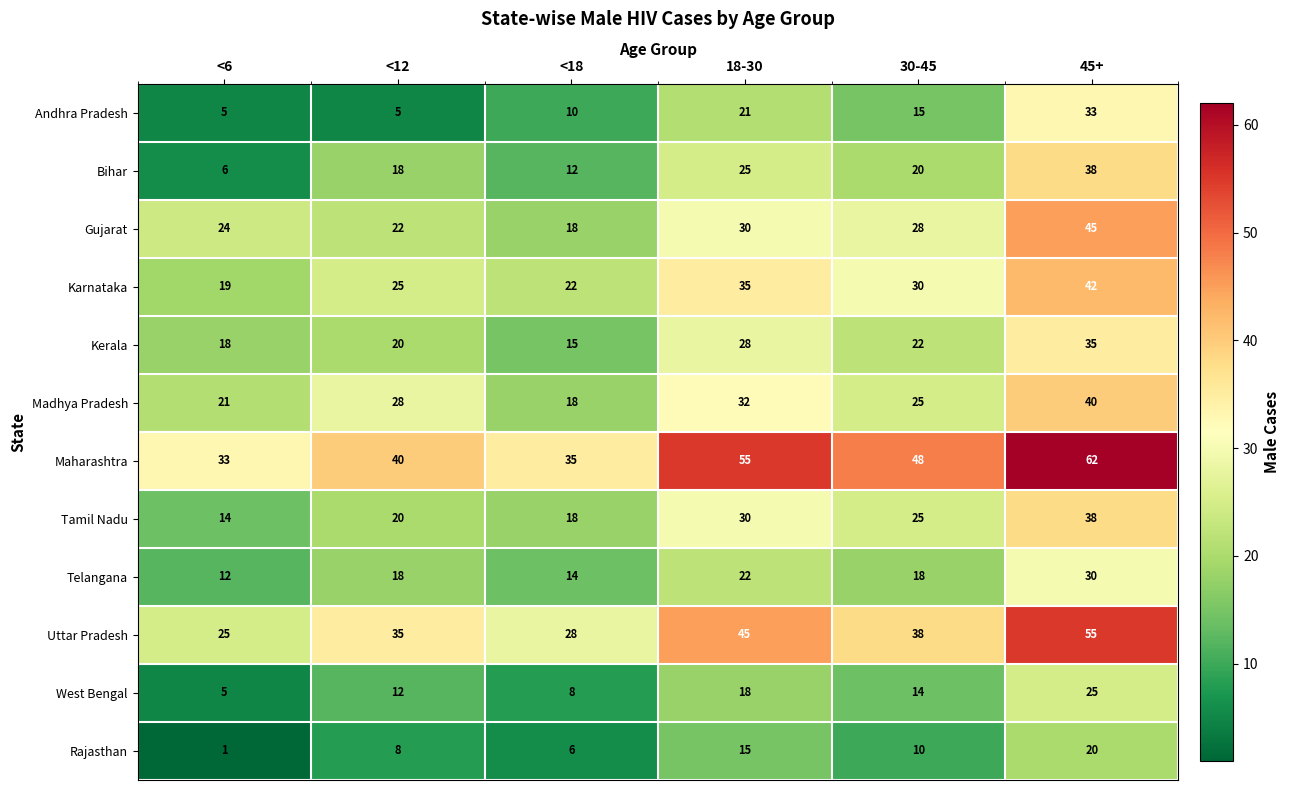

What is the spread (max minus min) of values at <12?

35